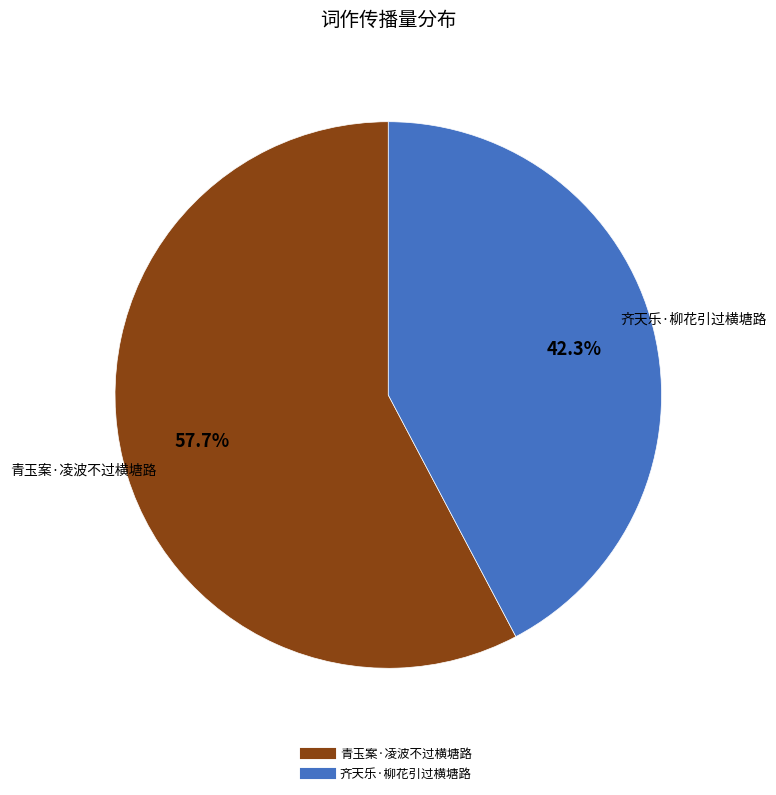

Which slice represents more than half of the pie?

青玉案·凌波不过横塘路